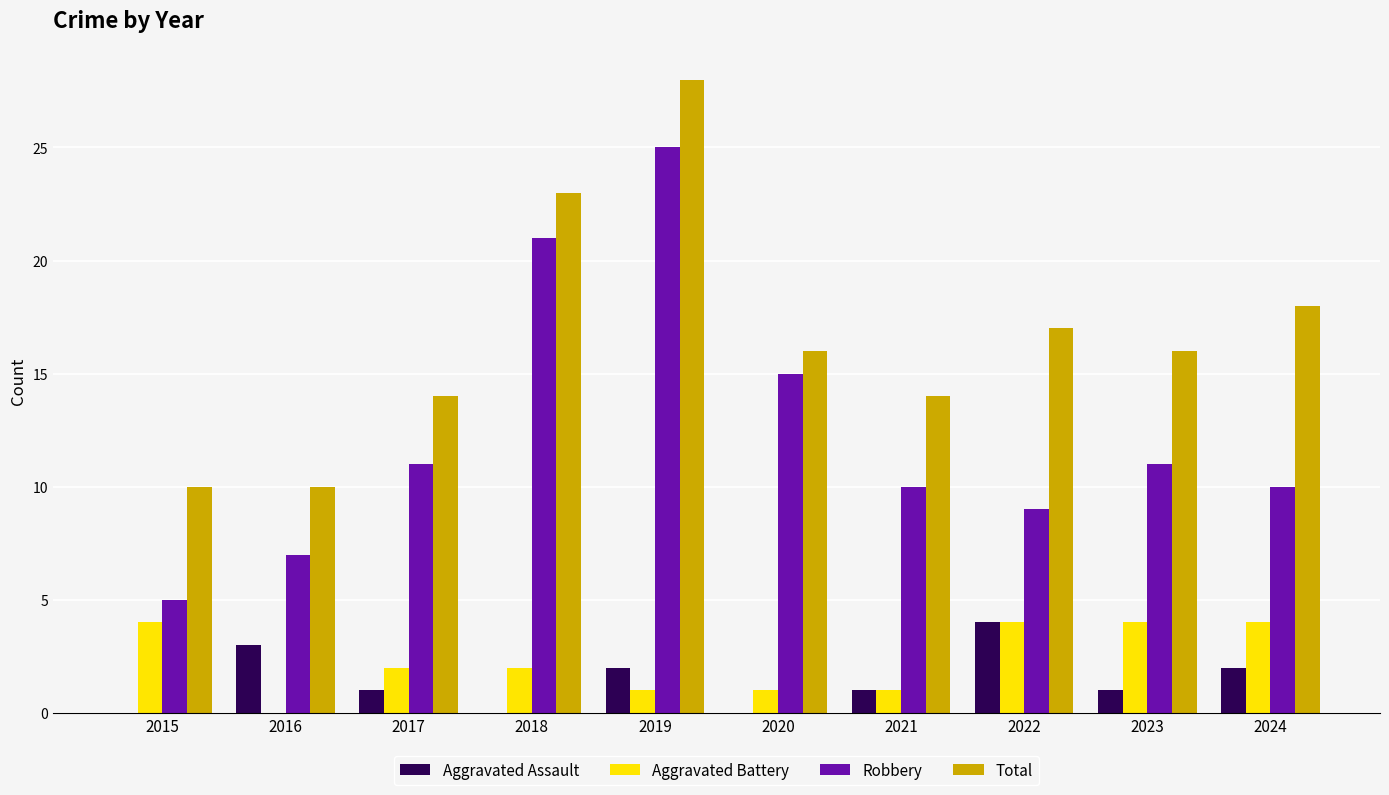

Are the bars grouped side by side (vs. stacked)?

Yes